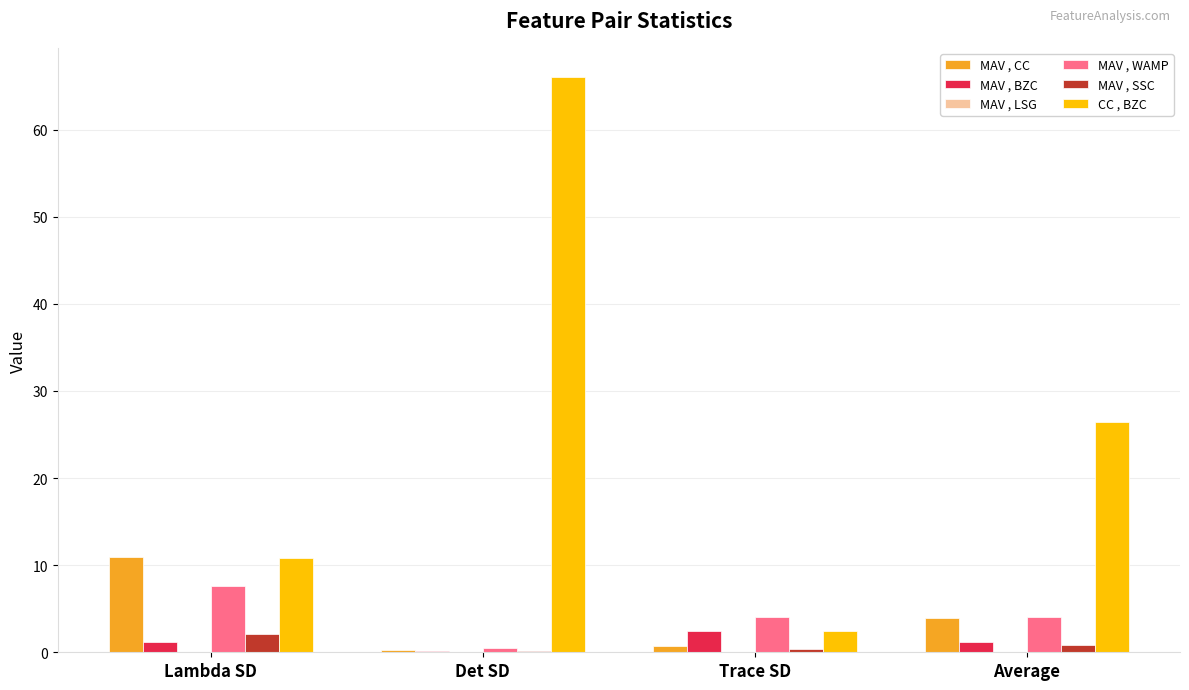

Which series has the largest total across all categories?

CC , BZC